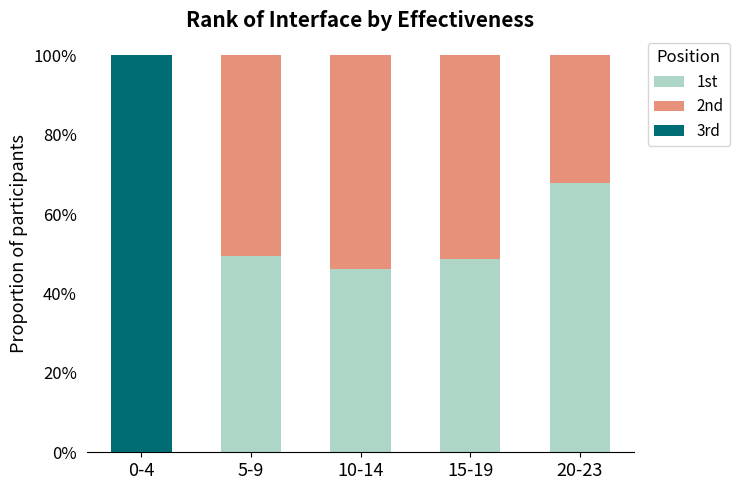

What position from the right is 20-23?

1